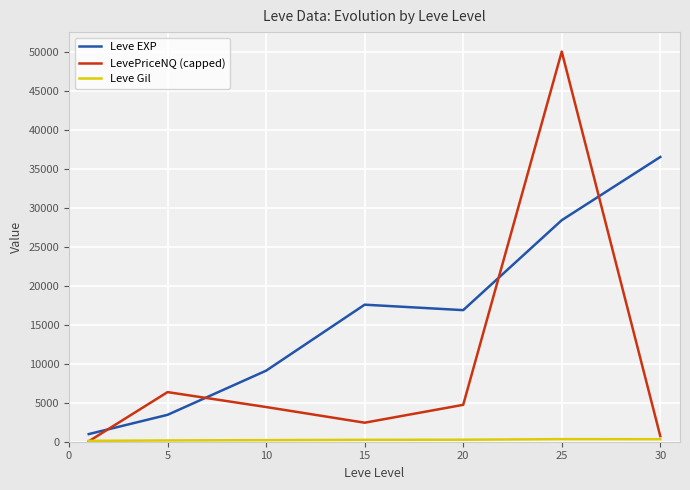

True or false: LevePriceNQ (capped) and Leve EXP cross at least once.

True